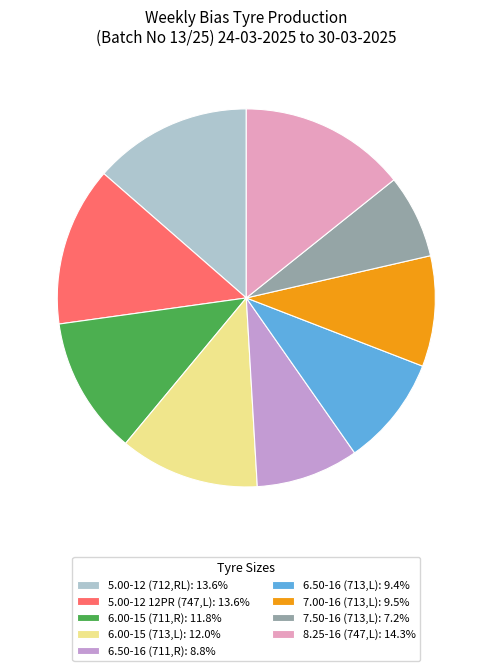

How many slices are in this pie chart?

9